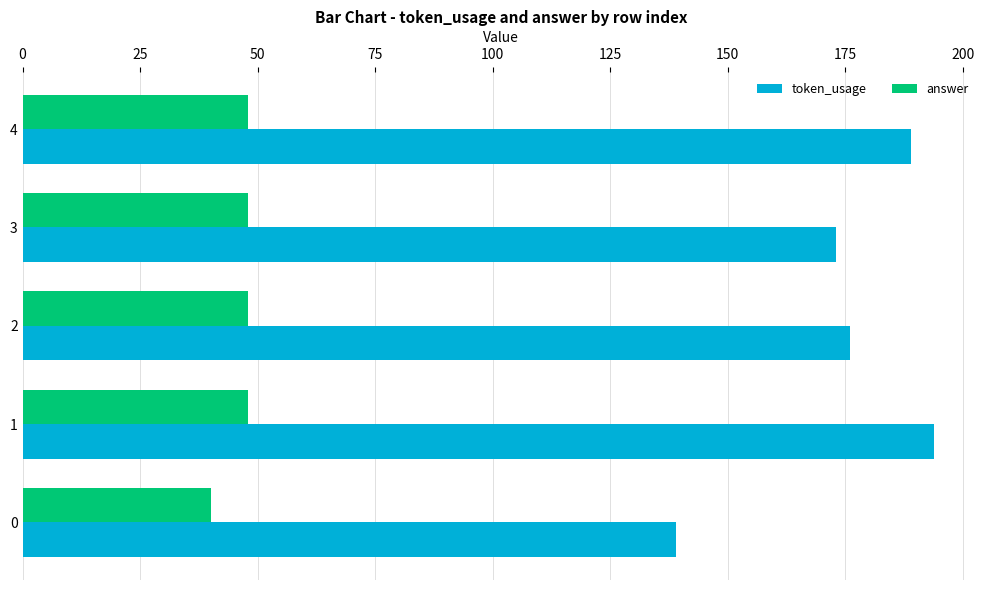

Which series has the widest spread of values?

token_usage